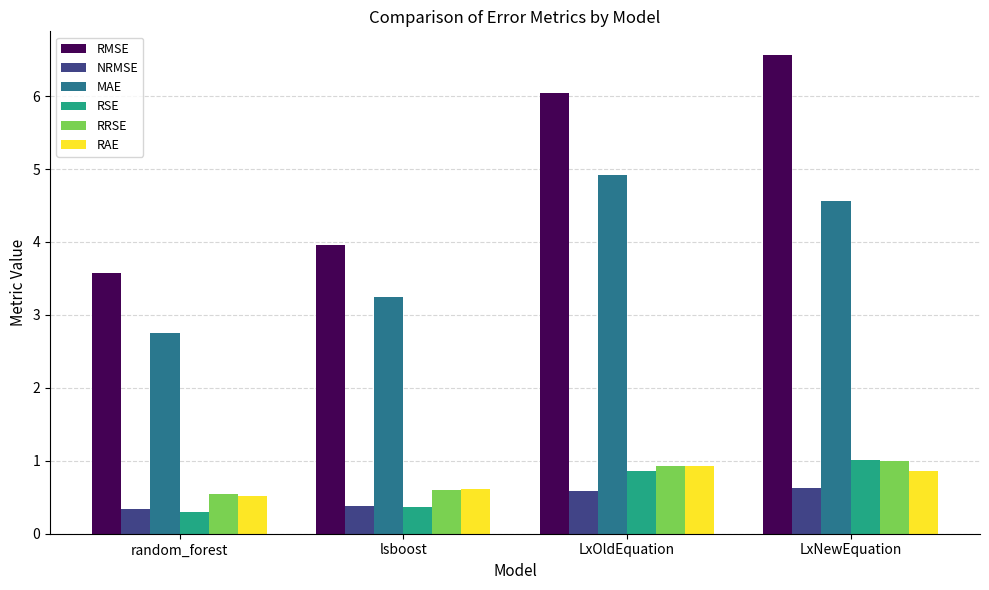

What is the approximate value of RSE at lsboost?

0.4